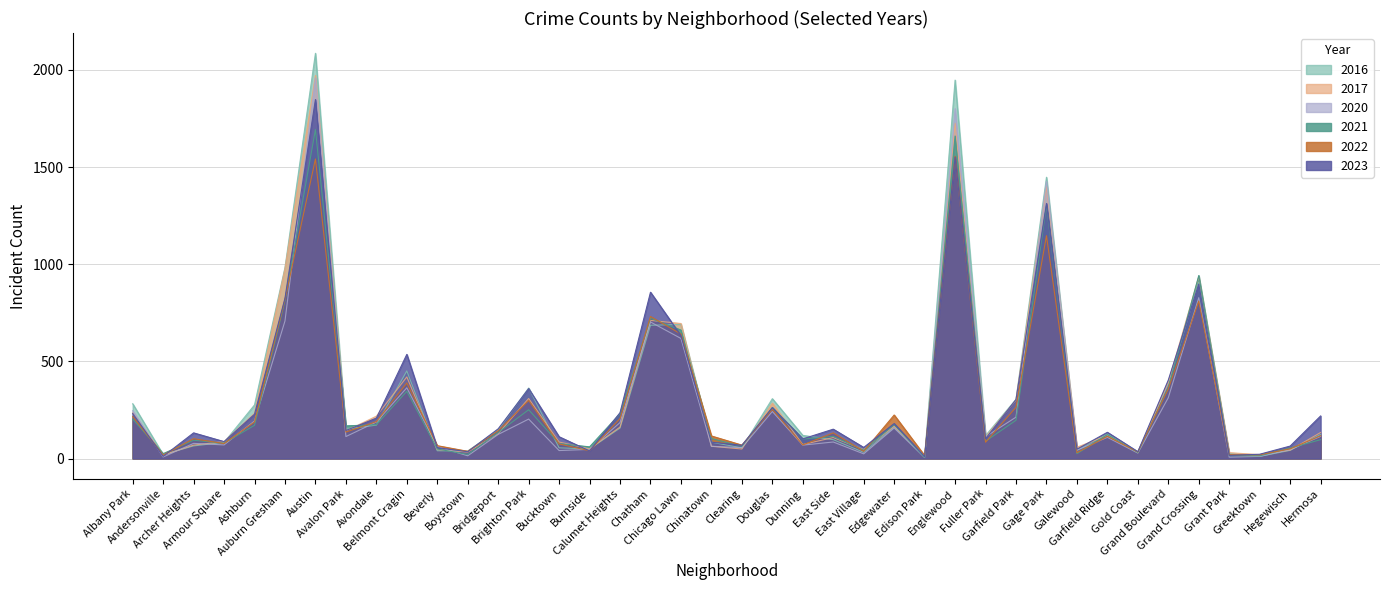

What is the difference between the highest and lowest values at Avondale?

46